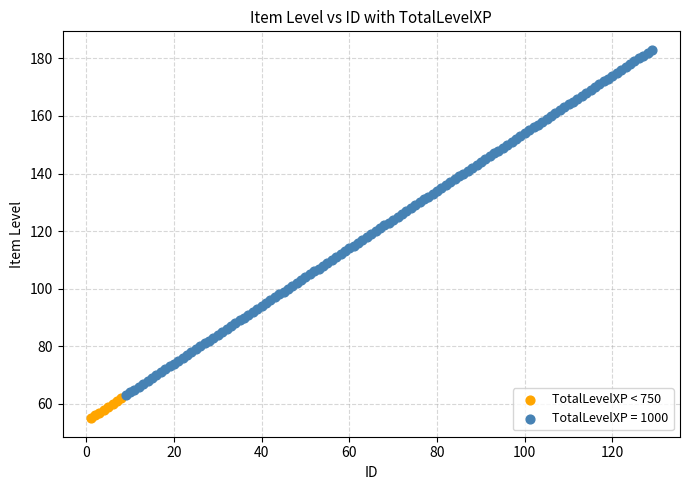

Which series contains the lowest Y value?

TotalLevelXP < 750